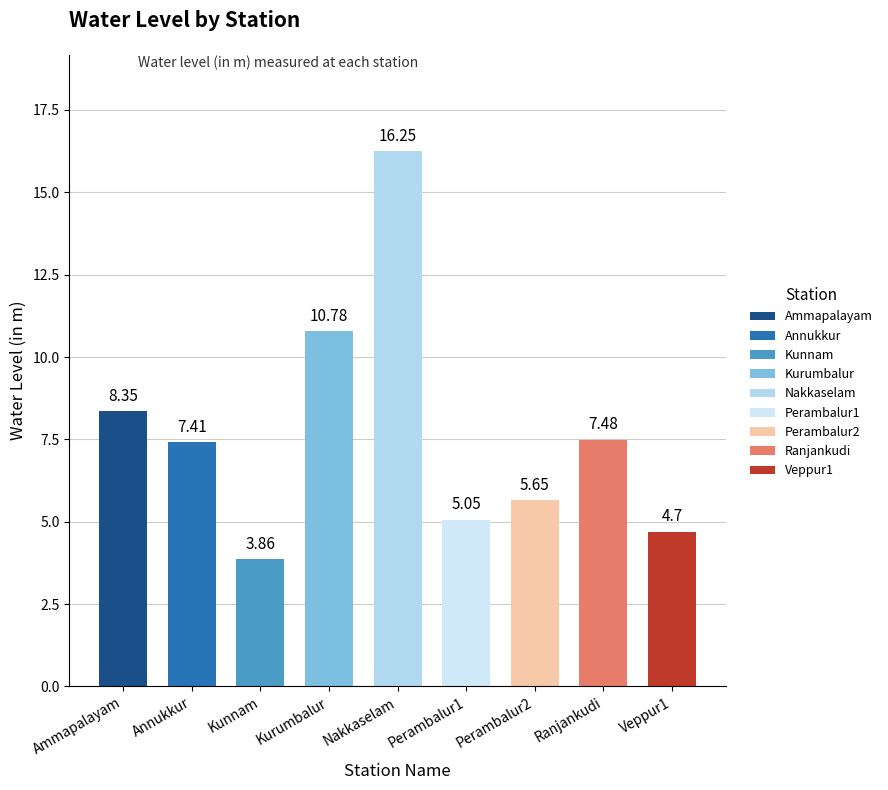

The chart shows a value of 3.5 at Perambalur1. True or false?

False